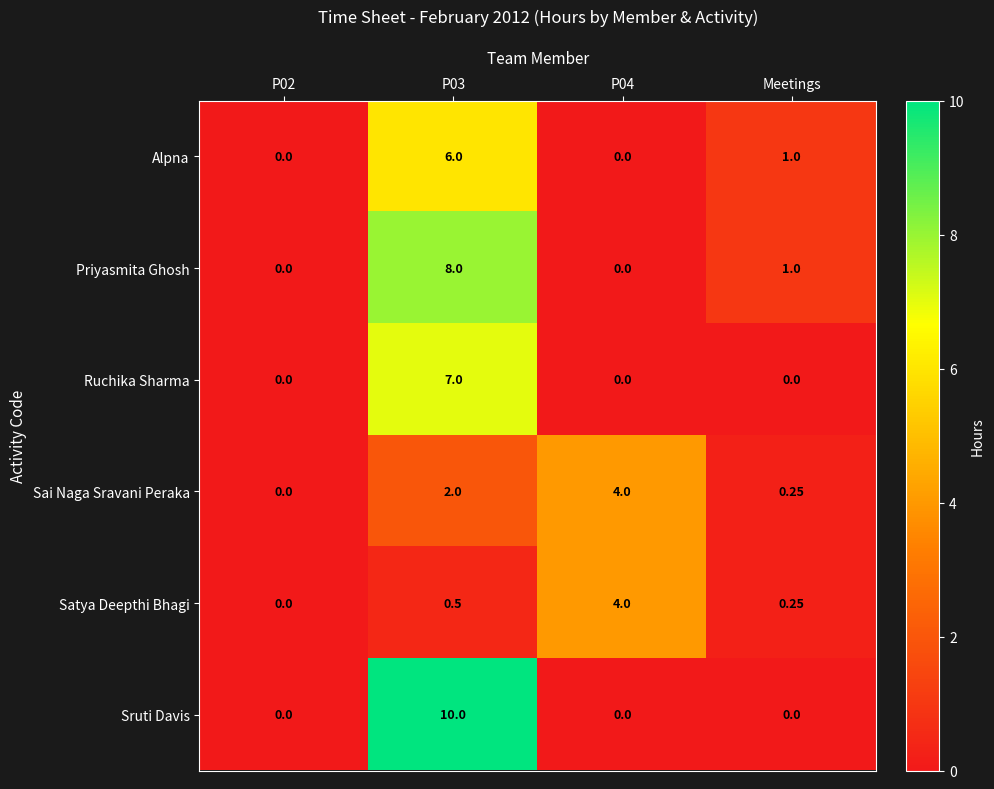

Is the value of Satya Deepthi Bhagi at P03 greater than the value of Alpna at Meetings?

No